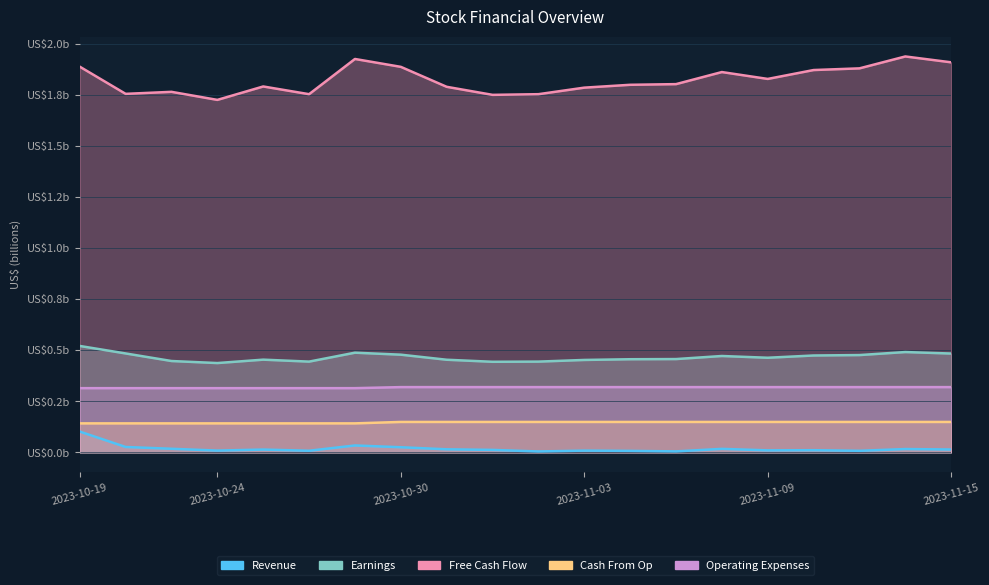

Which series has the largest total across all categories?

Free Cash Flow